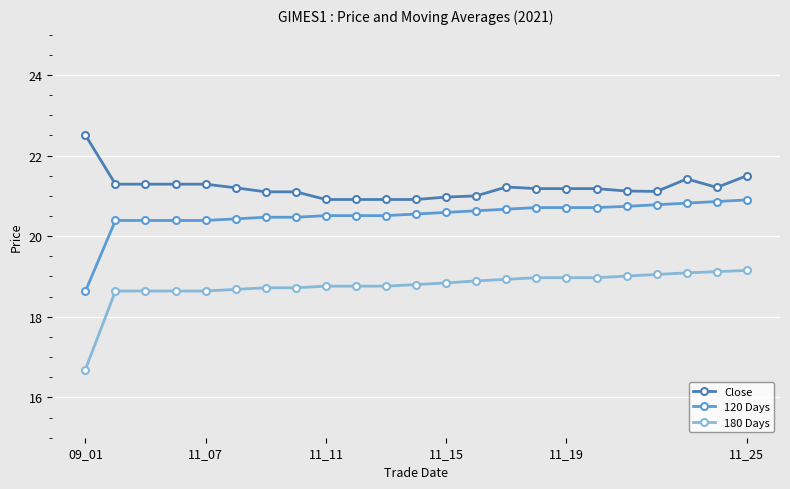

Which series has the largest total across all categories?

Close